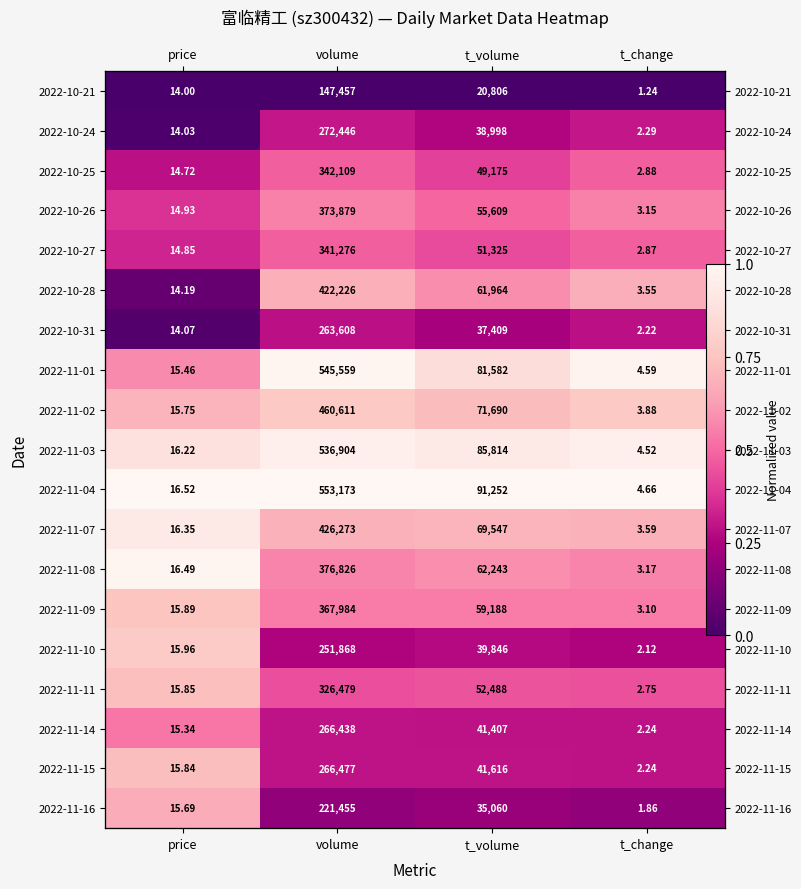

The value of 2022-11-07 at t_volume is 0.7. True or false?

True